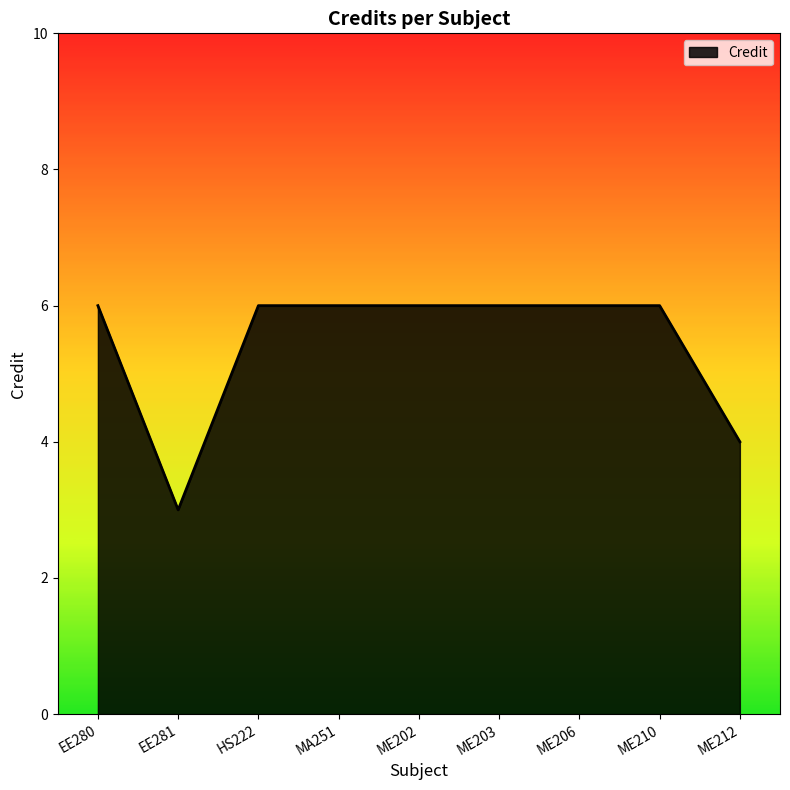

The chart shows a value of 6 at HS222. True or false?

True